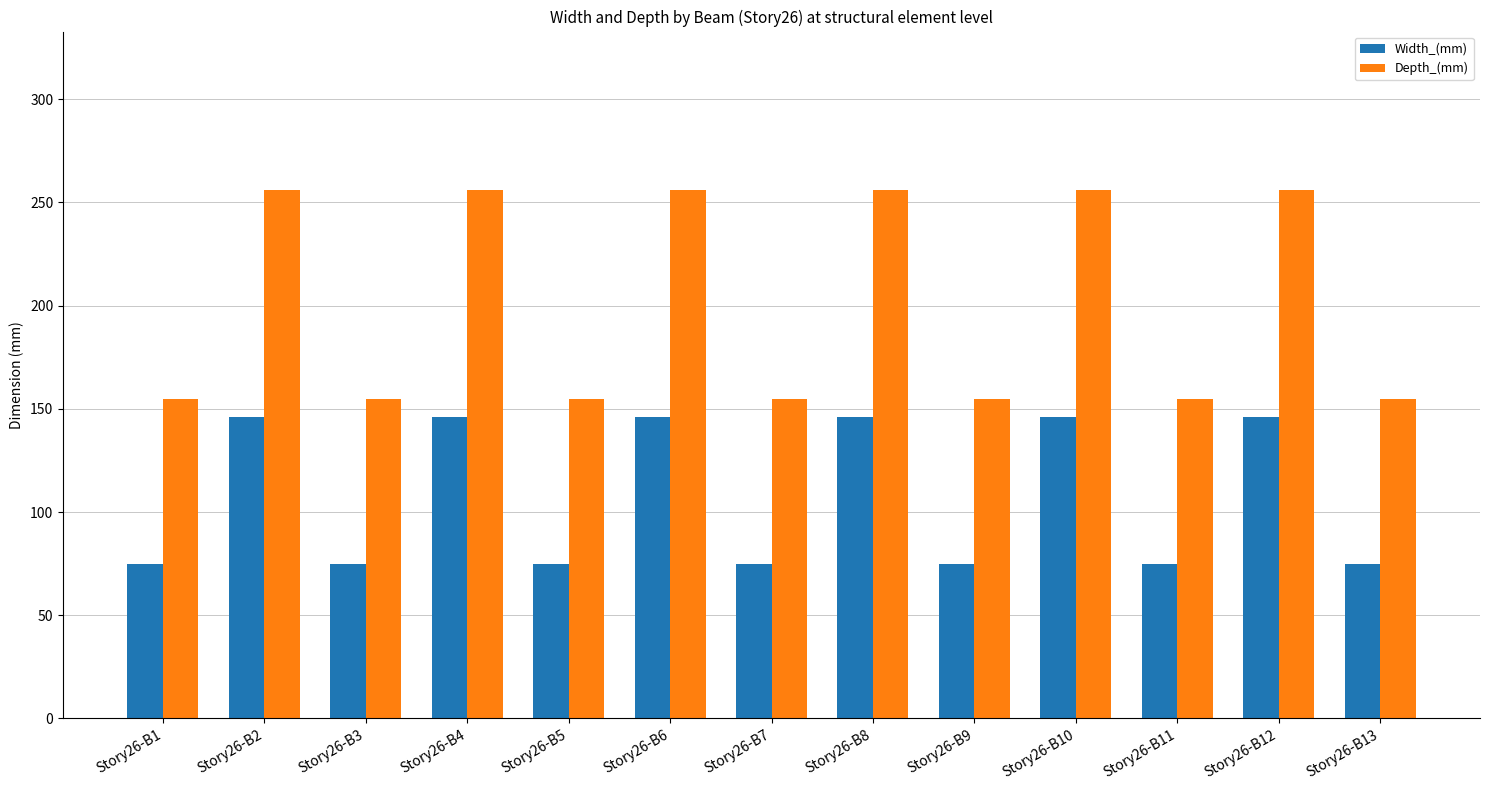

How many distinct data groups are displayed?

2